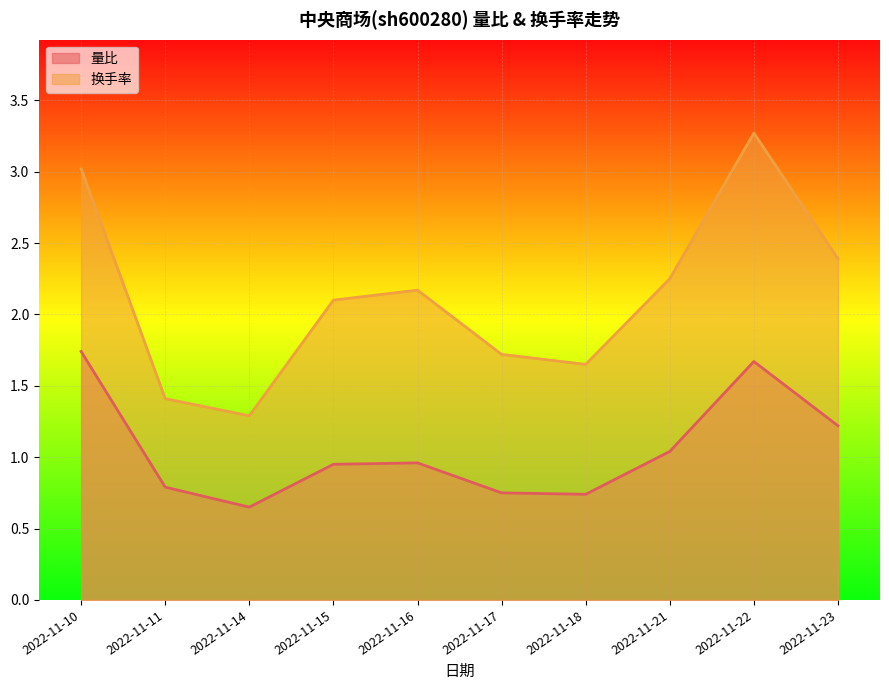

What is the greatest value displayed?

3.3